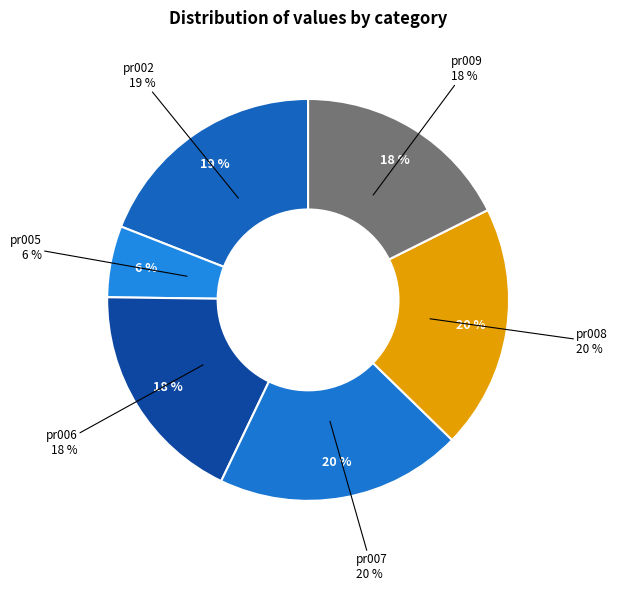

Is there any slice that represents more than half of the pie?

No